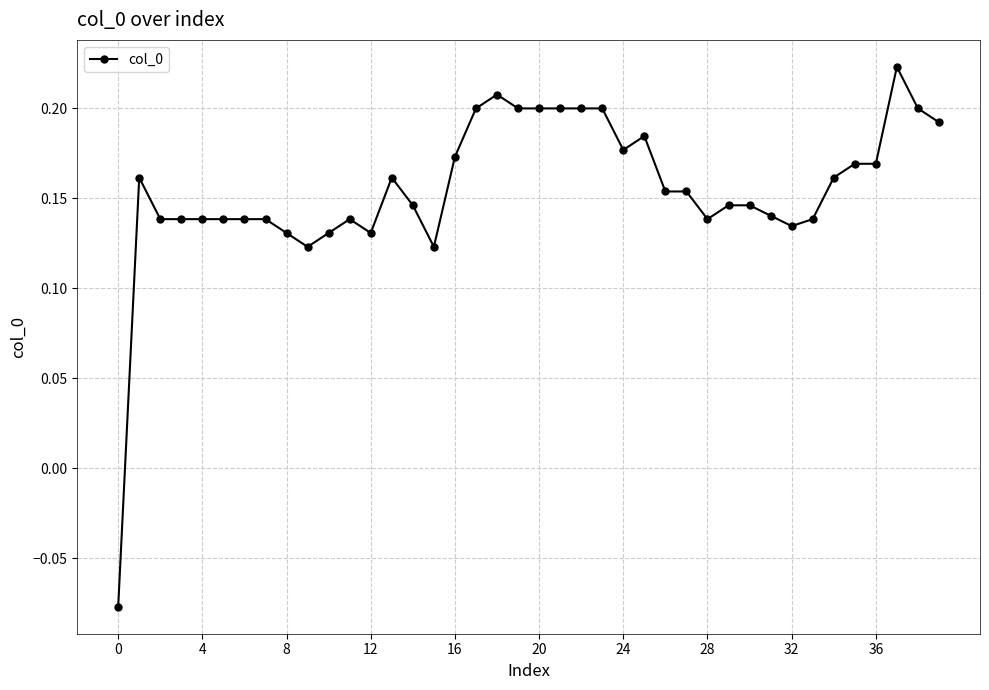

What is the difference between the maximum and minimum values?

0.3